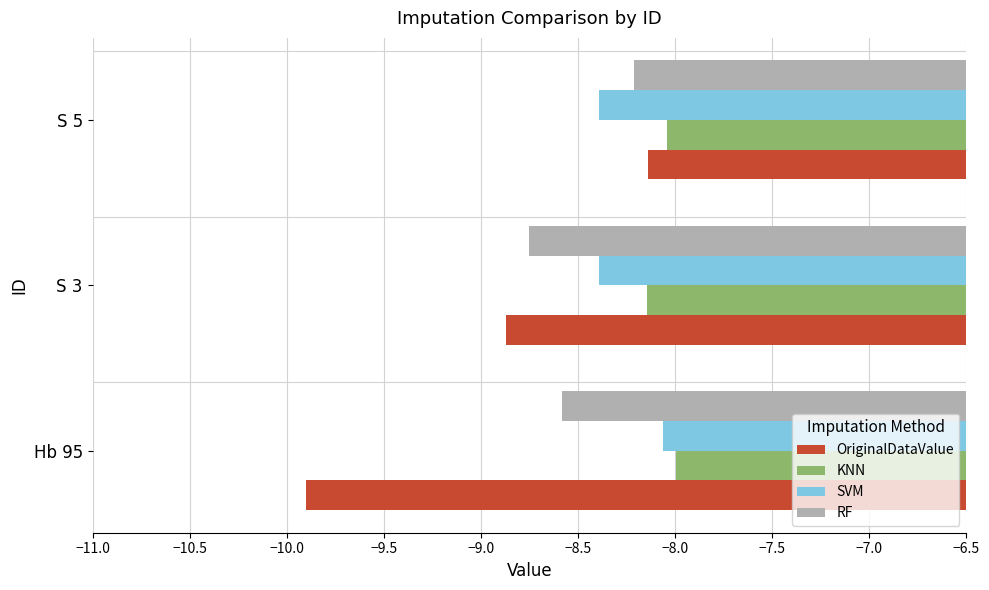

List the series in order of their overall mean, highest first.

KNN, SVM, RF, OriginalDataValue